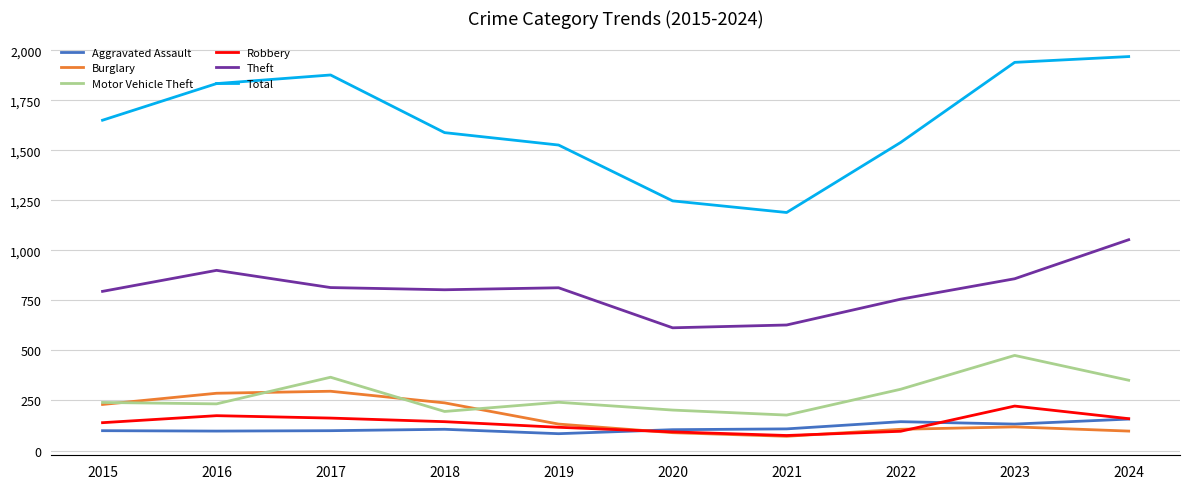

What is the average value of the Burglary series?

166